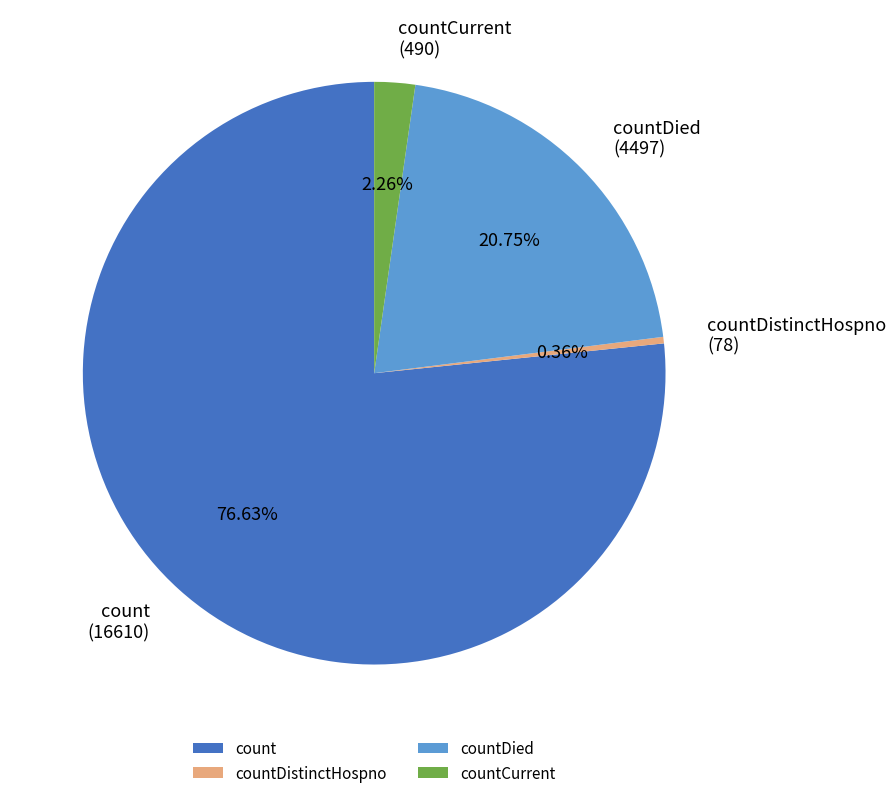

Does count account for over 50% of the chart?

Yes